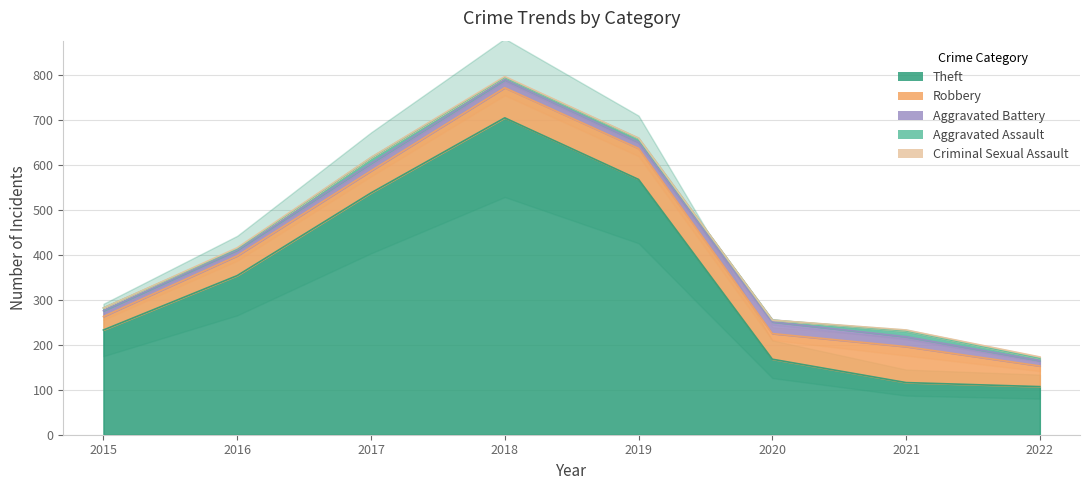

Which series changed the most between 2020 and 2022?

Theft